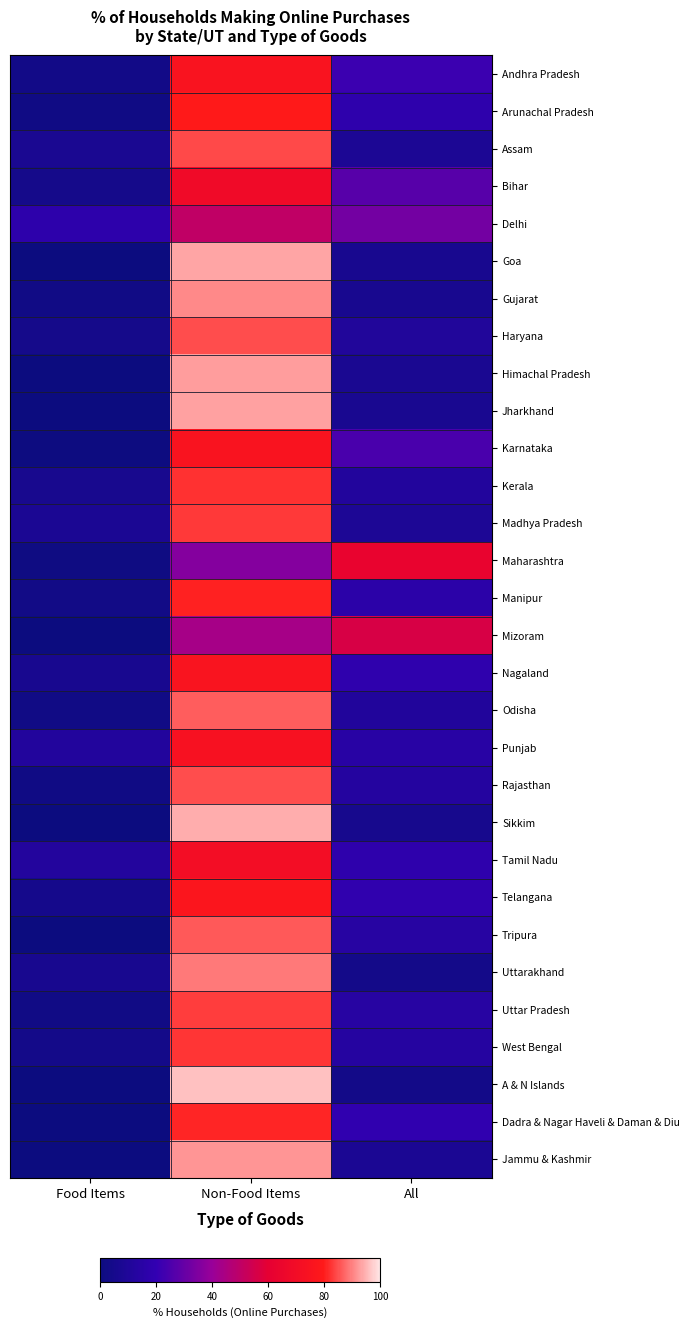

Reading right to left, transcribe all the data shown in this chart.

Andhra Pradesh: All=21.6	Non-Food Items=75.2	Food Items=3.2
Arunachal Pradesh: All=17.7	Non-Food Items=80.0	Food Items=2.3
Assam: All=8.5	Non-Food Items=84.4	Food Items=7.2
Bihar: All=27.0	Non-Food Items=68.6	Food Items=4.5
Delhi: All=32.6	Non-Food Items=50.1	Food Items=17.3
Goa: All=6.6	Non-Food Items=93.4	Food Items=0.0
Gujarat: All=6.5	Non-Food Items=90.9	Food Items=2.6
Haryana: All=10.6	Non-Food Items=84.8	Food Items=4.6
Himachal Pradesh: All=7.1	Non-Food Items=92.9	Food Items=0.0
Jharkhand: All=7.0	Non-Food Items=93.0	Food Items=0.0
Karnataka: All=24.3	Non-Food Items=75.1	Food Items=0.6
Kerala: All=11.7	Non-Food Items=82.3	Food Items=6.0
Madhya Pradesh: All=8.9	Non-Food Items=83.1	Food Items=8.0
Maharashtra: All=62.6	Non-Food Items=36.0	Food Items=1.5
Manipur: All=16.2	Non-Food Items=80.7	Food Items=3.1
Mizoram: All=56.3	Non-Food Items=43.6	Food Items=0.2
Nagaland: All=18.2	Non-Food Items=75.4	Food Items=6.4
Odisha: All=11.2	Non-Food Items=86.4	Food Items=2.5
Punjab: All=14.7	Non-Food Items=73.9	Food Items=11.4
Rajasthan: All=12.8	Non-Food Items=85.1	Food Items=2.1
Sikkim: All=5.7	Non-Food Items=94.3	Food Items=0.0
Tamil Nadu: All=17.7	Non-Food Items=70.5	Food Items=11.8
Telangana: All=18.7	Non-Food Items=76.6	Food Items=4.8
Tripura: All=13.9	Non-Food Items=86.1	Food Items=0.0
Uttarakhand: All=4.0	Non-Food Items=89.3	Food Items=6.6
Uttar Pradesh: All=13.9	Non-Food Items=83.5	Food Items=2.6
West Bengal: All=13.1	Non-Food Items=82.8	Food Items=4.1
A & N Islands: All=3.9	Non-Food Items=96.1	Food Items=0.0
Dadra & Nagar Haveli & Daman & Diu: All=19.0	Non-Food Items=81.0	Food Items=0.0
Jammu & Kashmir: All=8.1	Non-Food Items=91.8	Food Items=0.1